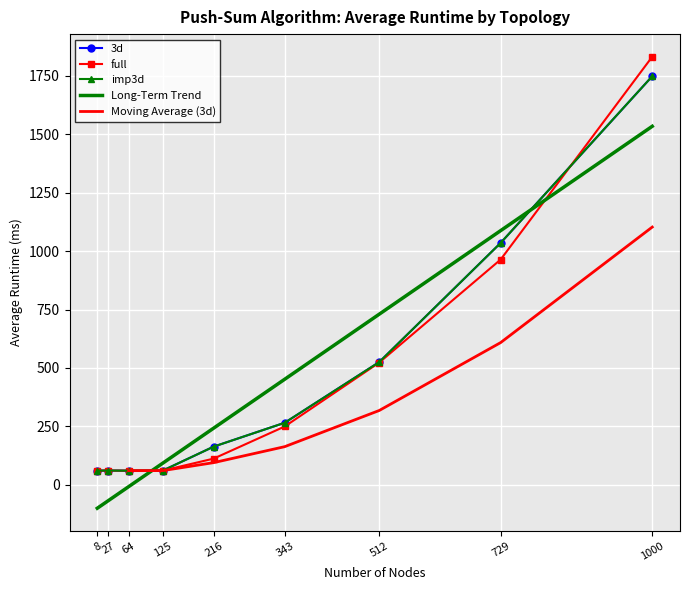

At which category does full reach its first local valley?

64